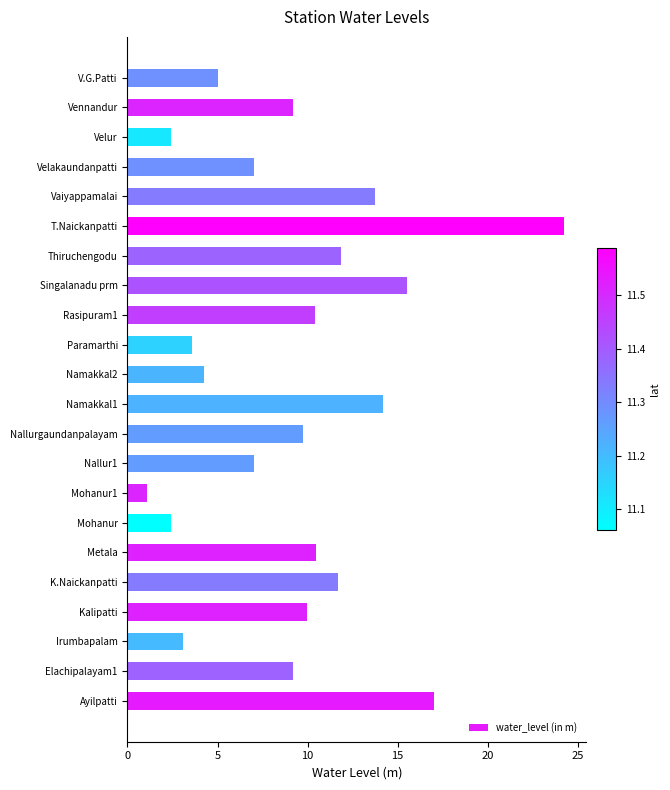

The chart shows a value of 2.4 at Velur. True or false?

True